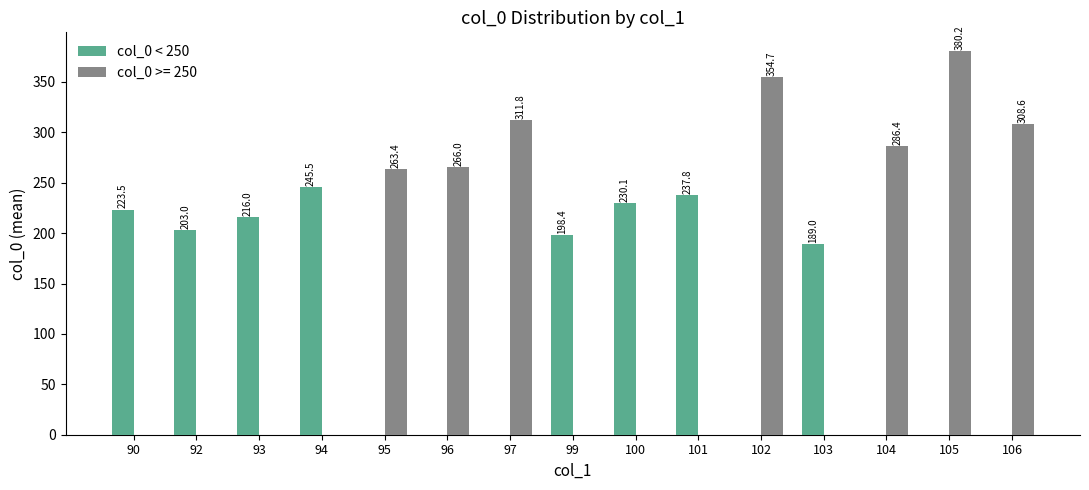

What is the sum of the col_0 < 250 values at 104 and 103?

189.0